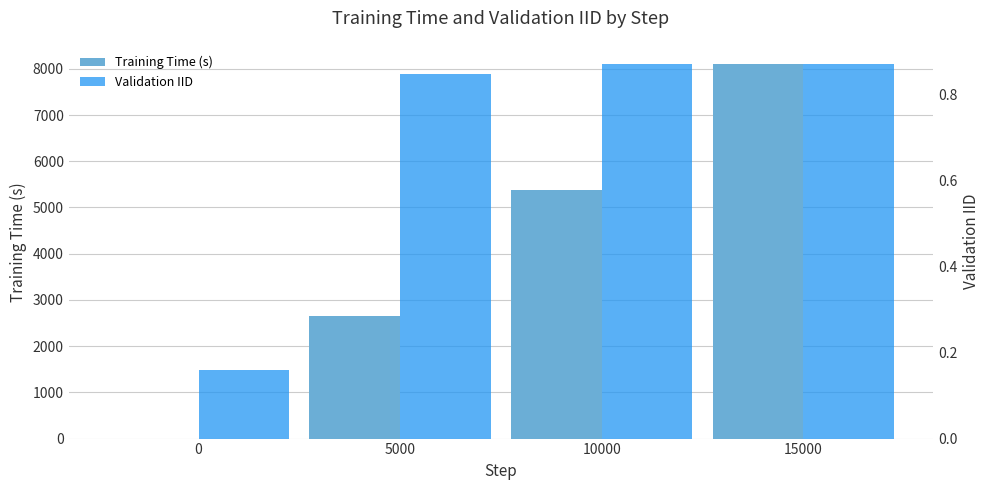

What is the spread (max minus min) of values at 0?

0.2